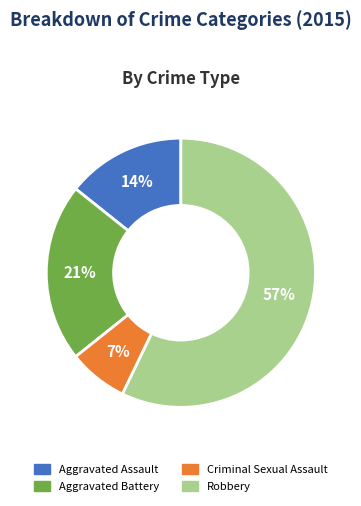

Between Aggravated Assault and Robbery, which is larger?

Robbery